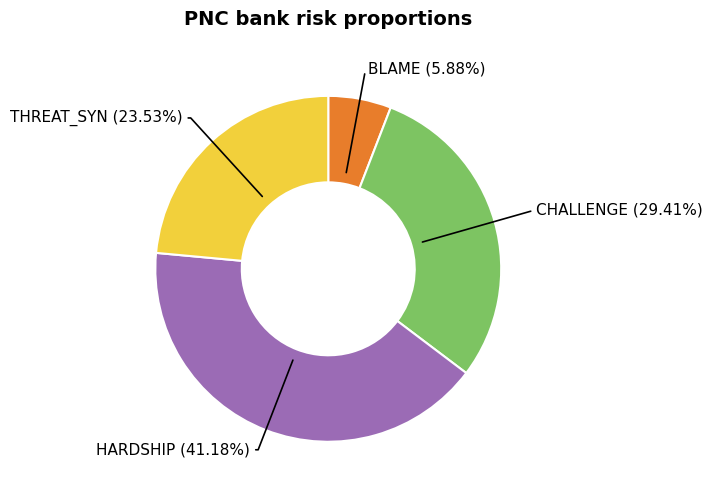

Is there any slice that represents more than half of the pie?

No